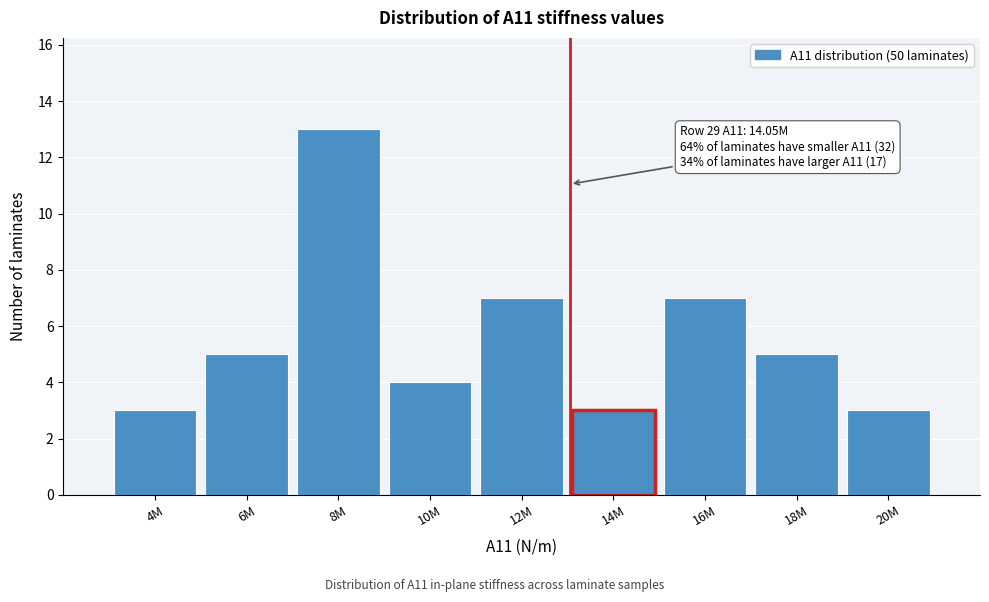

Reading left to right, what are all the values shown in this chart?

4M=3	6M=5	8M=13	10M=4	12M=7	14M=3	16M=7	18M=5	20M=3